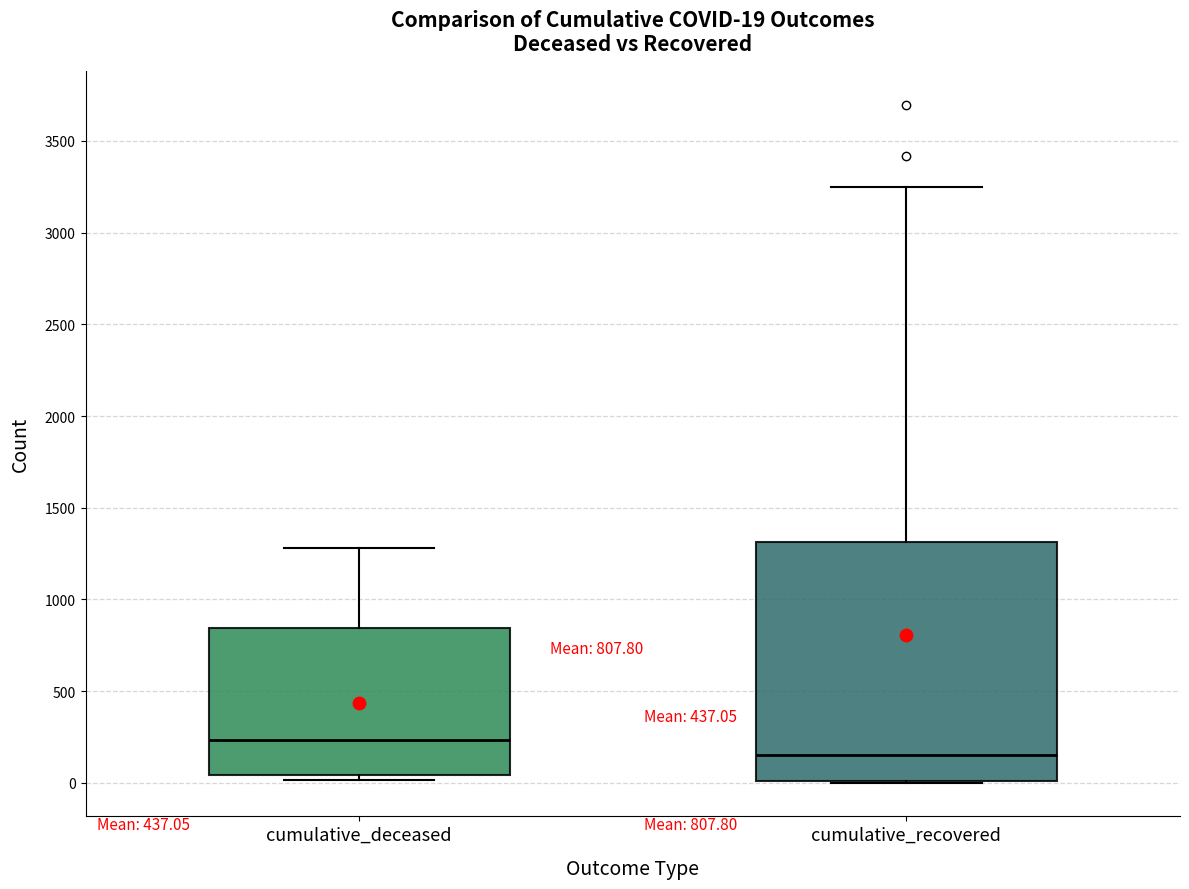

Comparing the boxes themselves (not the whiskers), which one is the tallest?

cumulative_recovered